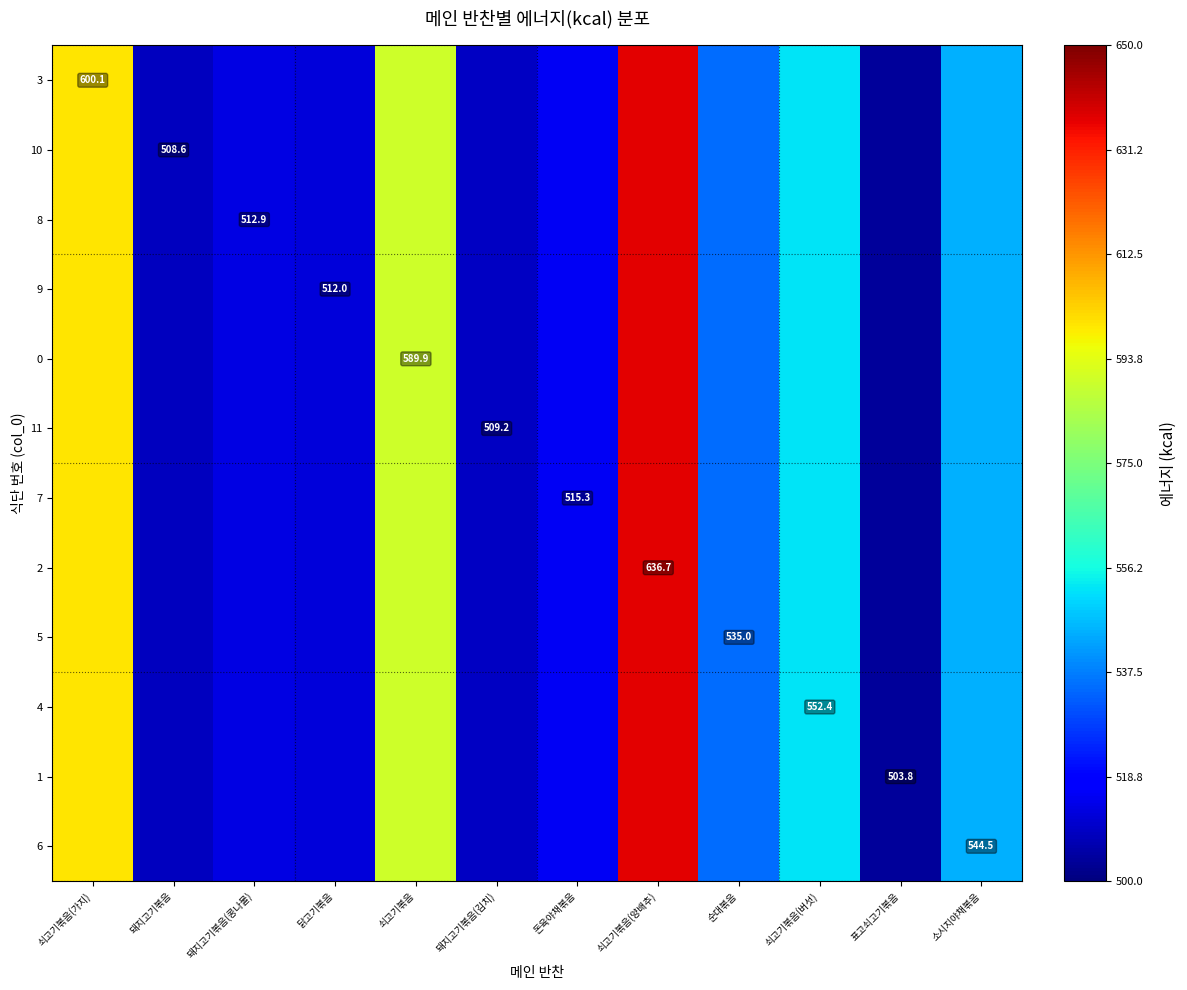

At which label does 4 reach its peak?

쇠고기볶음(양배추)